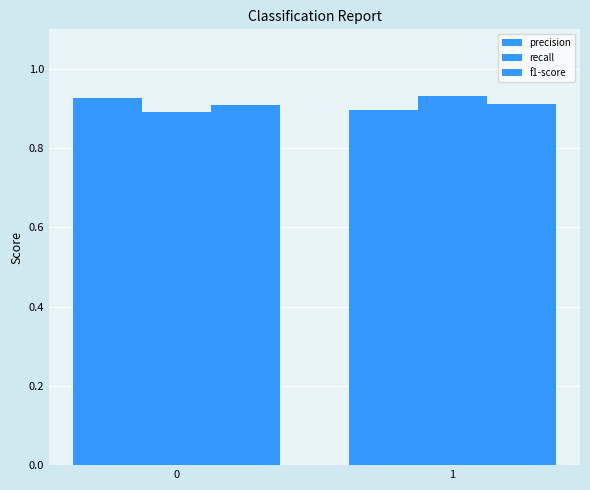

What is the value of the f1-score bar at the 1st from the left?

0.9